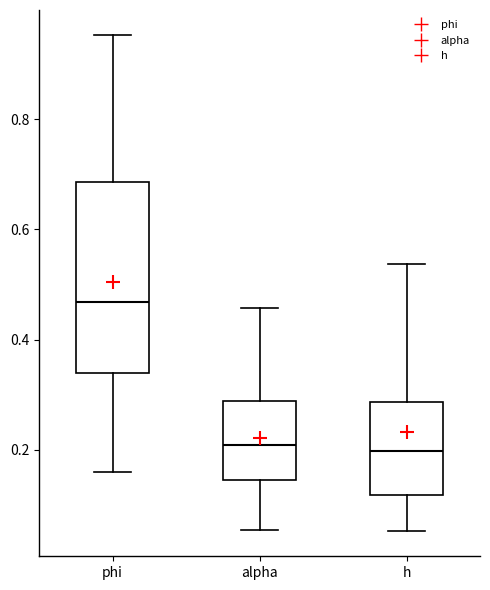

Reading left to right, transcribe this box plot: for each box, give where its median line is, the range the box spans, and where its two whiskers end, as read against the y-axis. The values are not printed on the chart, so give them approximately, as read against the axis.

phi: median 0.46, box 0.34 to 0.68, whiskers 0.16 to 0.96
alpha: median 0.20, box 0.14 to 0.28, whiskers 0.06 to 0.46
h: median 0.20, box 0.12 to 0.28, whiskers 0.06 to 0.54